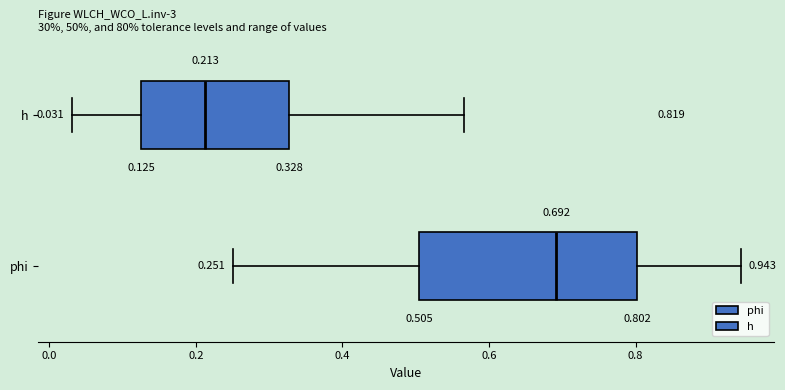

Which box is the widest, from its left edge to its right edge?

phi